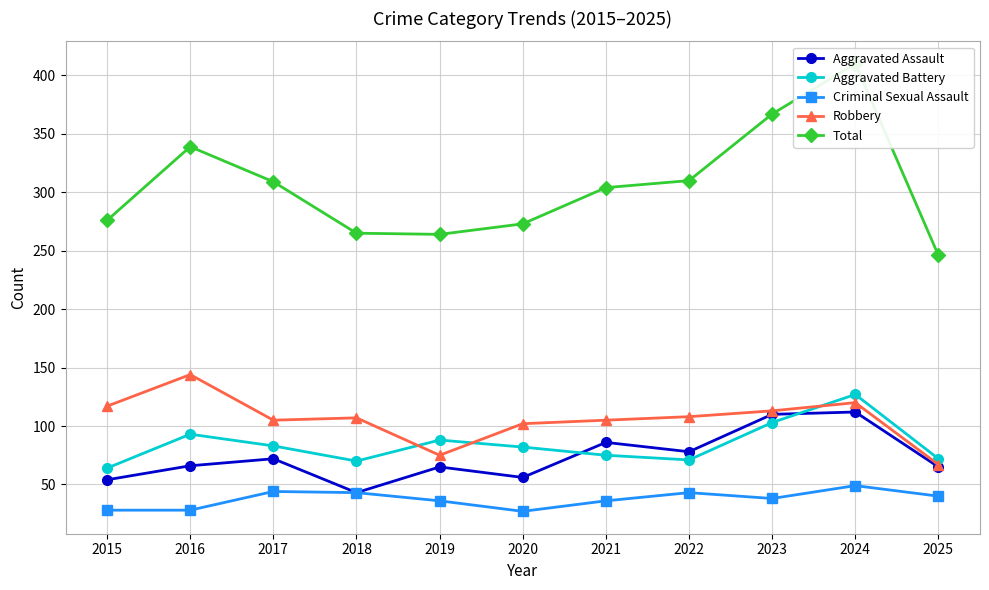

What is the difference between the Robbery values at 2023 and 2018?

6